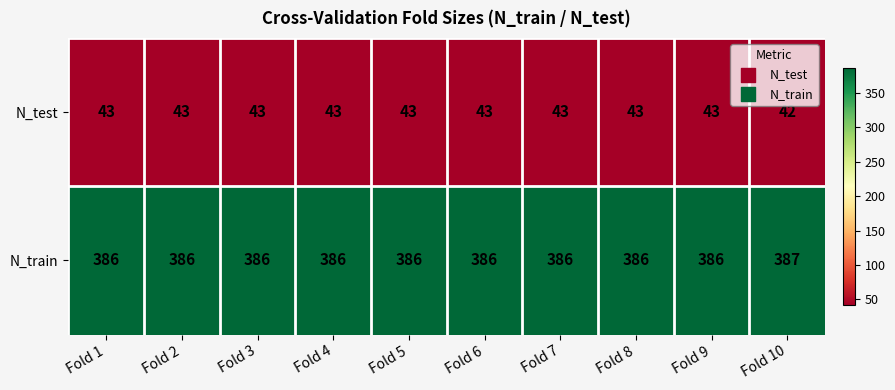

List the series in order of their peak value, highest first.

N_train, N_test